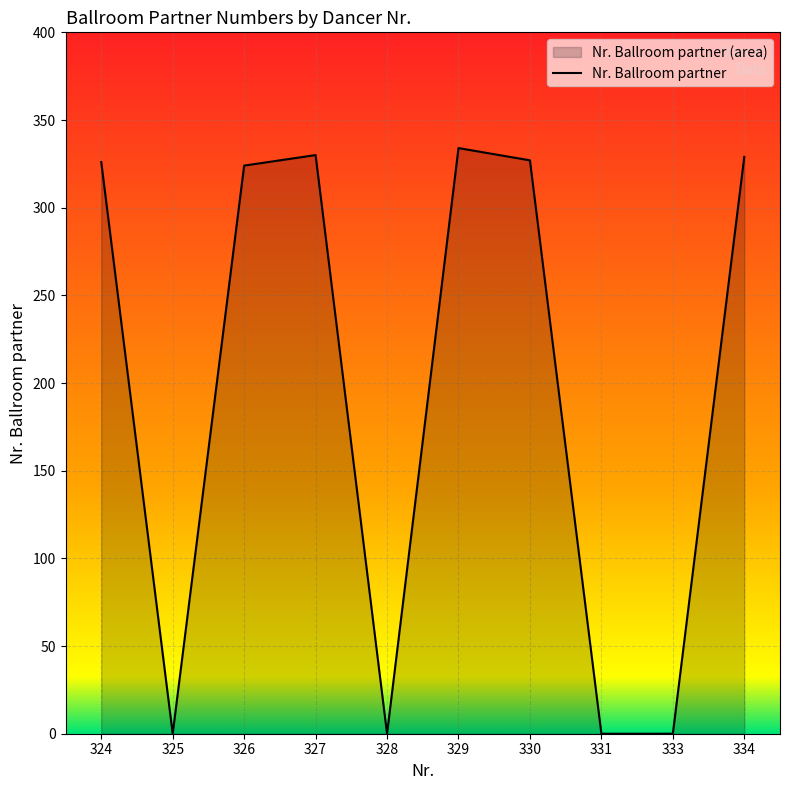

How many data points are less than 326?

5